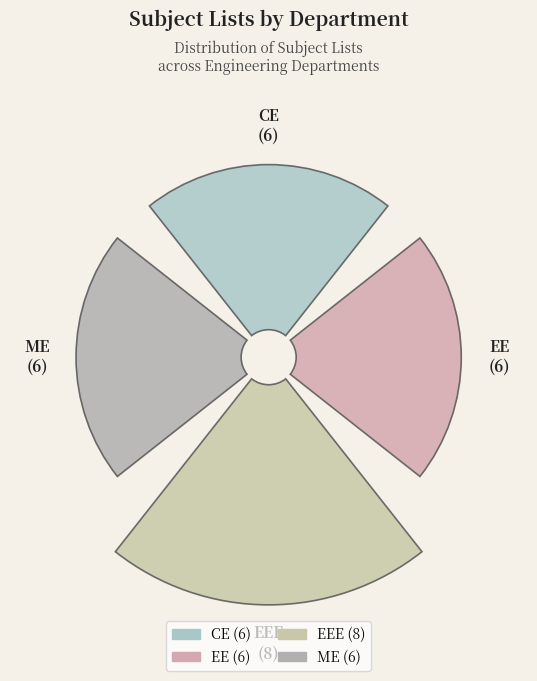

To the nearest percent, what portion does 0 represent?

23%